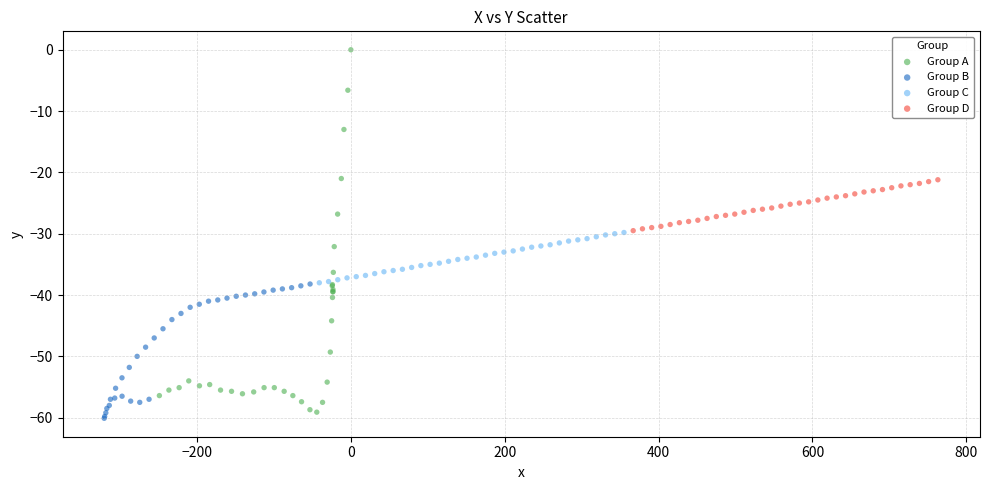

What are all the series names shown in the legend?

Group A, Group B, Group C, Group D